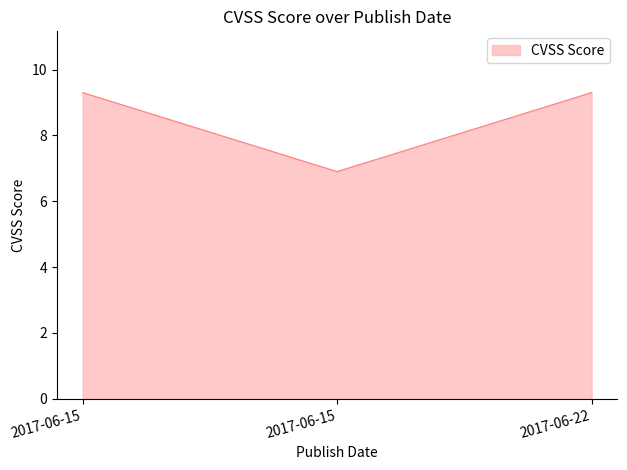

What is the difference between the maximum and minimum values?

2.4